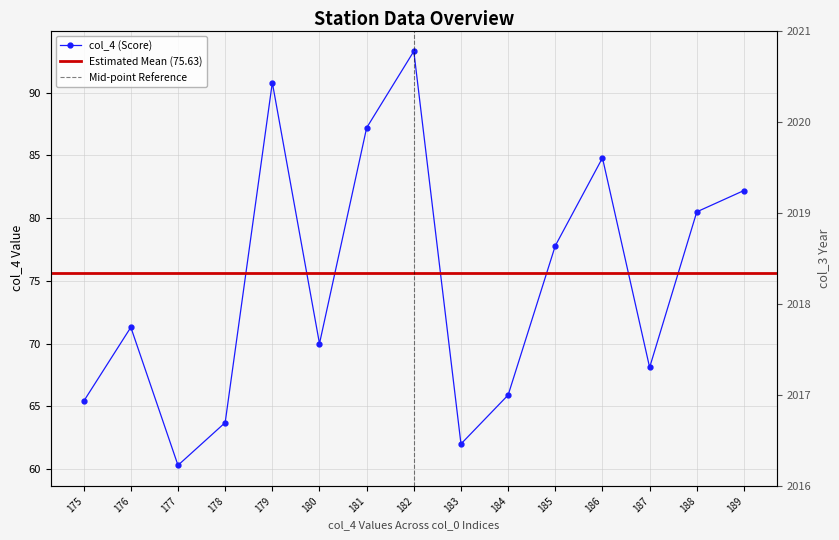

At which category does the chart reach its minimum across all series?

177